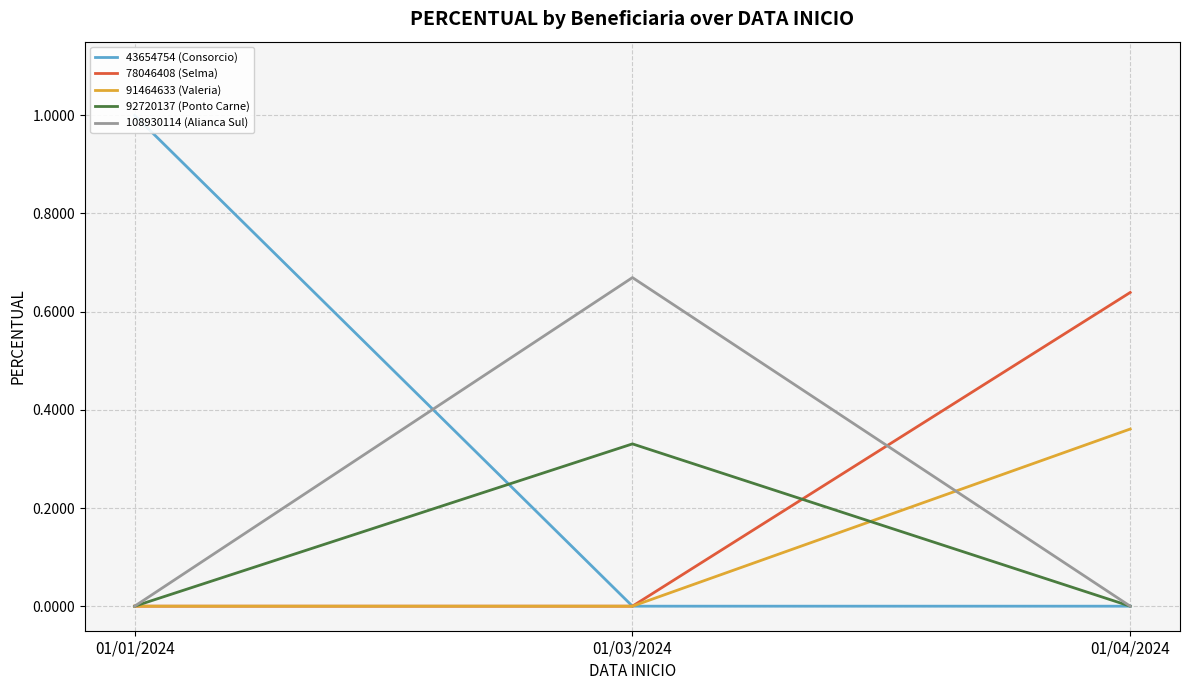

Between 01/01/2024 and 01/03/2024, which series saw the biggest shift?

43654754 (Consorcio)